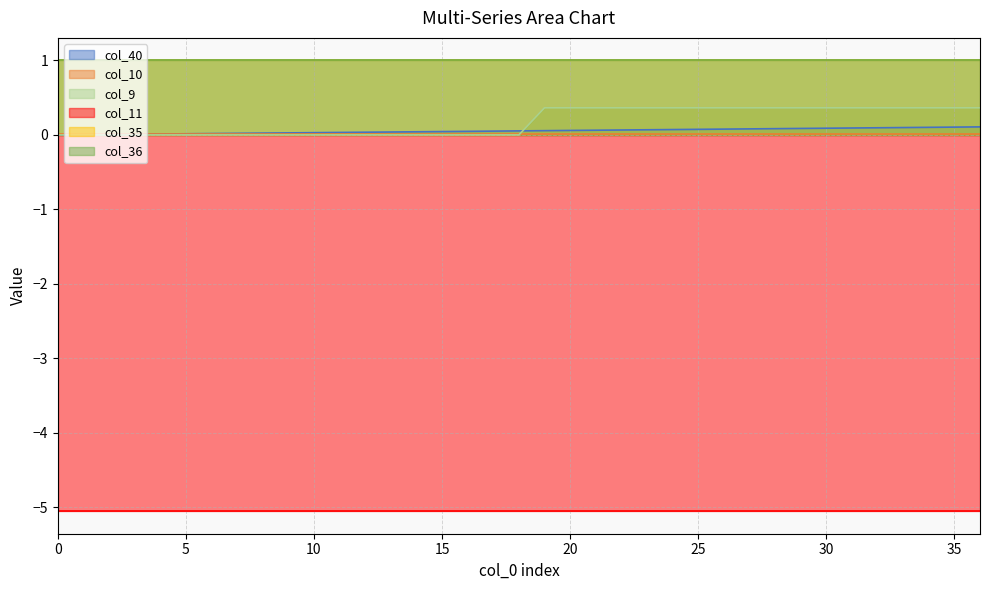

Rank the series at 27 from highest to lowest value.

col_35, col_36, col_9, col_40, col_10, col_11